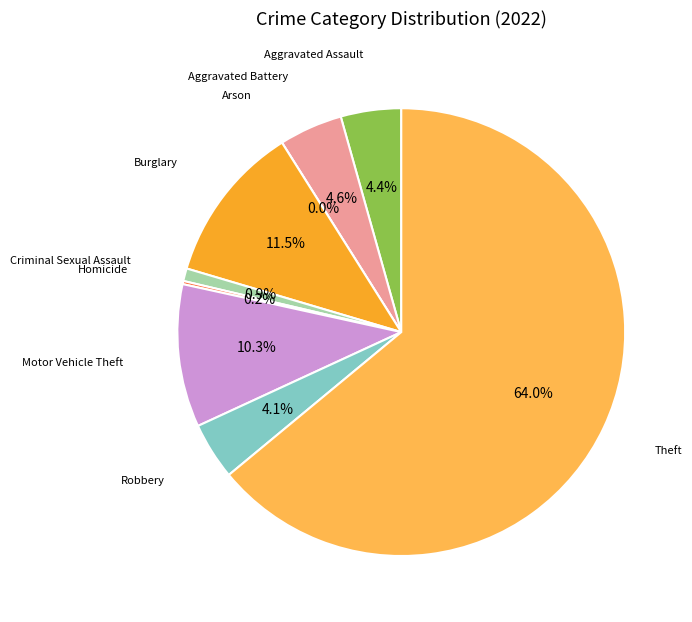

The Aggravated Battery slice represents 13% of the pie. True or false?

False